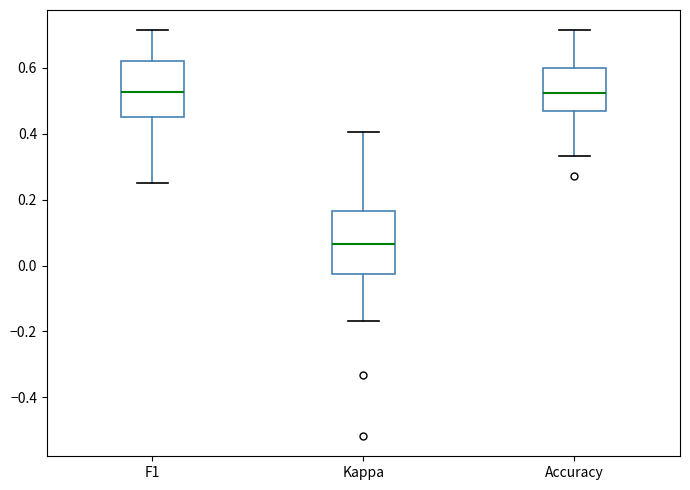

Reading left to right, read every box against the y-axis: the position of its median line, the range the box covers, and the ends of its whiskers. The values are not printed on the chart, so give them approximately, as read against the axis.

F1: median 0.52, box 0.46 to 0.62, whiskers 0.26 to 0.72
Kappa: median 0.06, box -0.02 to 0.16, whiskers -0.16 to 0.40
Accuracy: median 0.52, box 0.48 to 0.60, whiskers 0.34 to 0.72